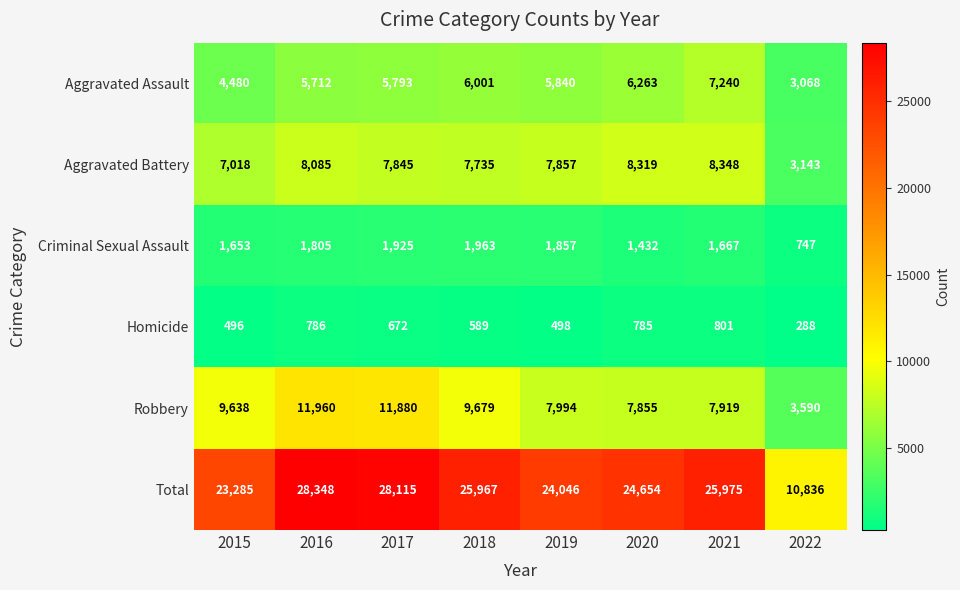

What is the difference between the maximum and minimum values in the Homicide series?

513